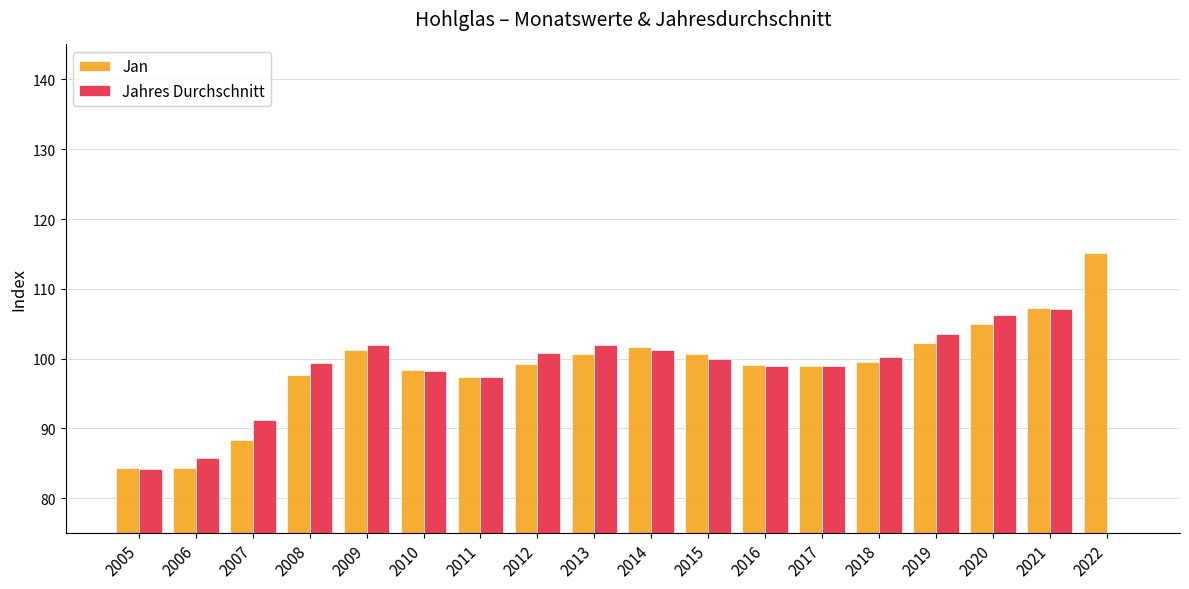

At which category is the sum across all series the highest?

2021